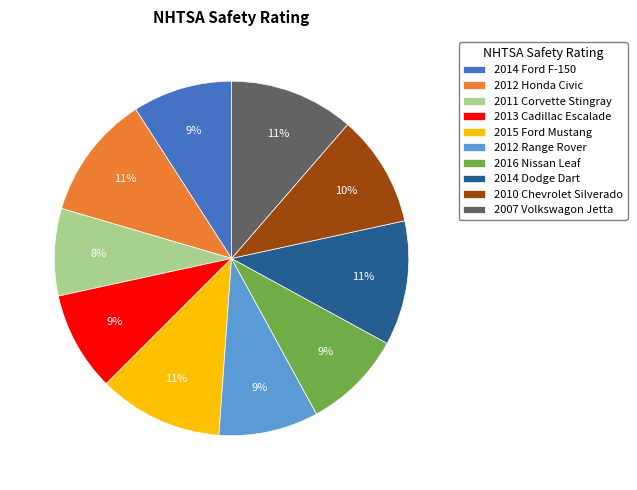

Do 2007 Volkswagon Jetta and 2012 Range Rover together represent more than half of the pie?

No